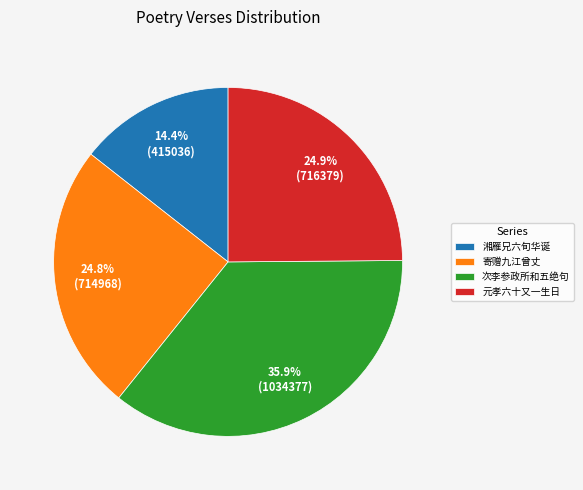

To the nearest percent, what is the average slice percentage?

25%